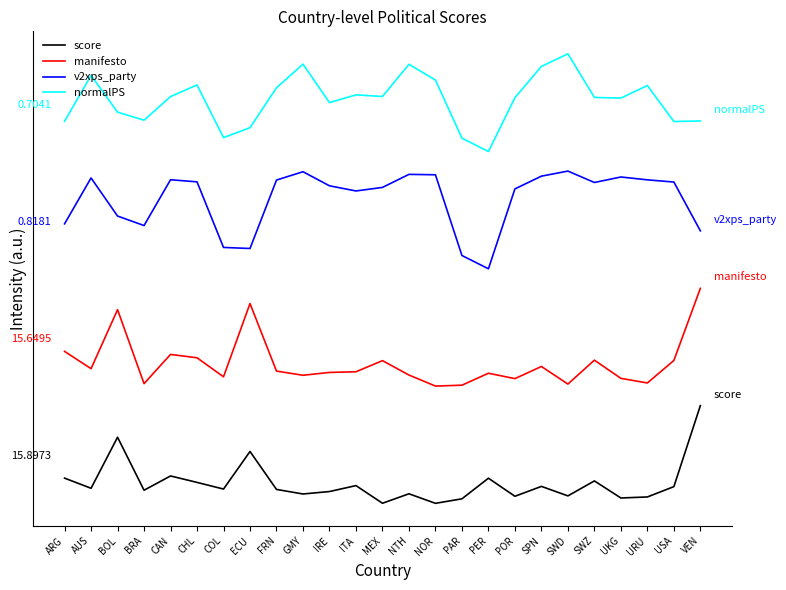

In manifesto, how many points are higher than both neighbors (excluding endpoints)?

7